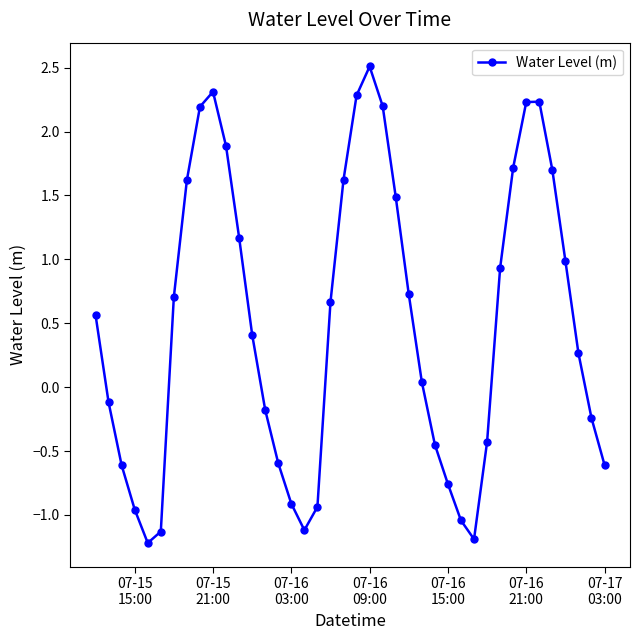

What is the difference between the maximum and minimum values?

3.7